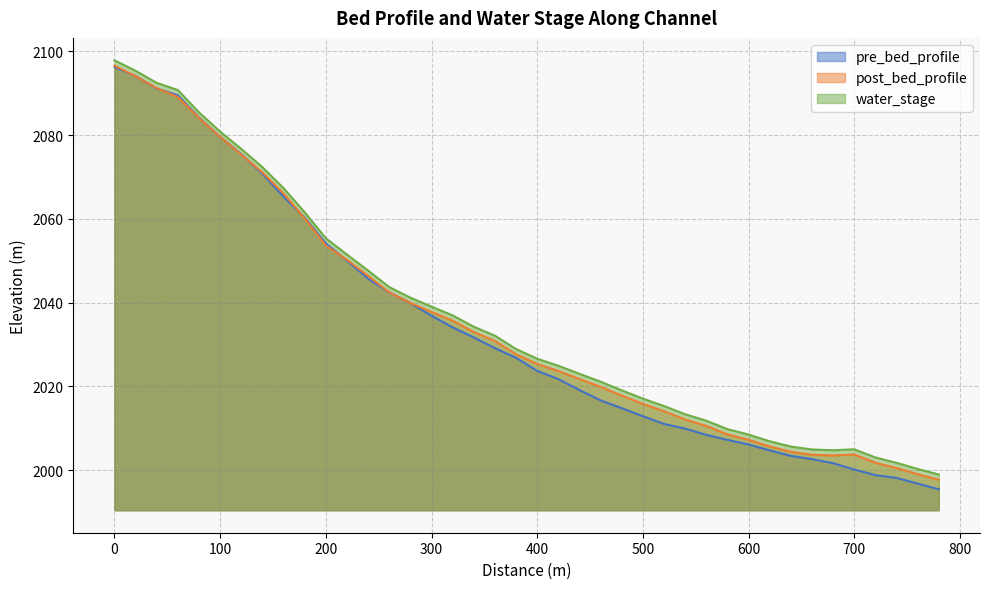

Which series has the largest range (max minus min)?

pre_bed_profile